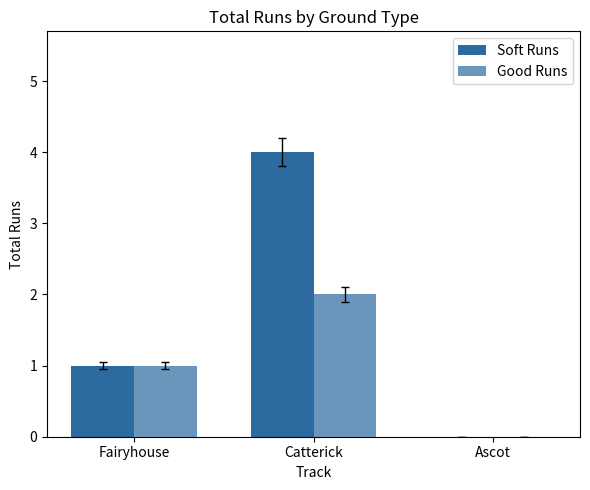

How many positive values does the Good Runs series have?

2